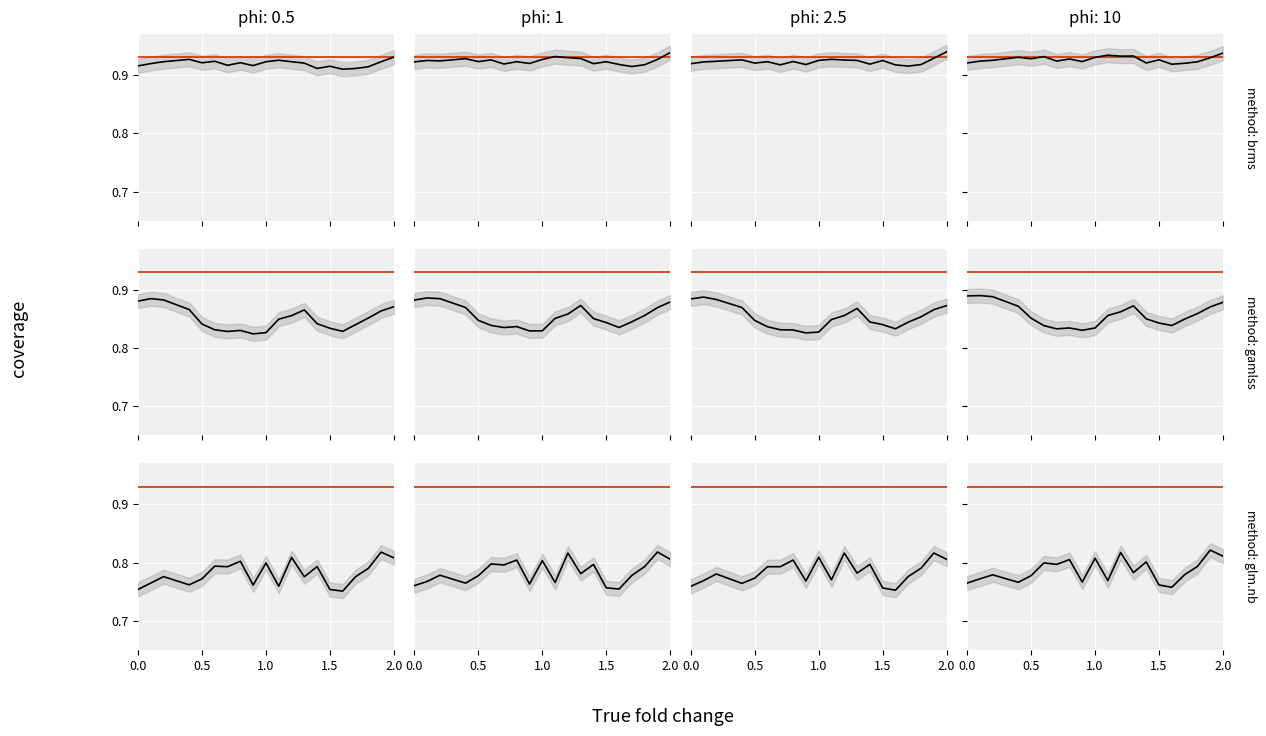

Read the method: gamlss value at 0.0.

0.9